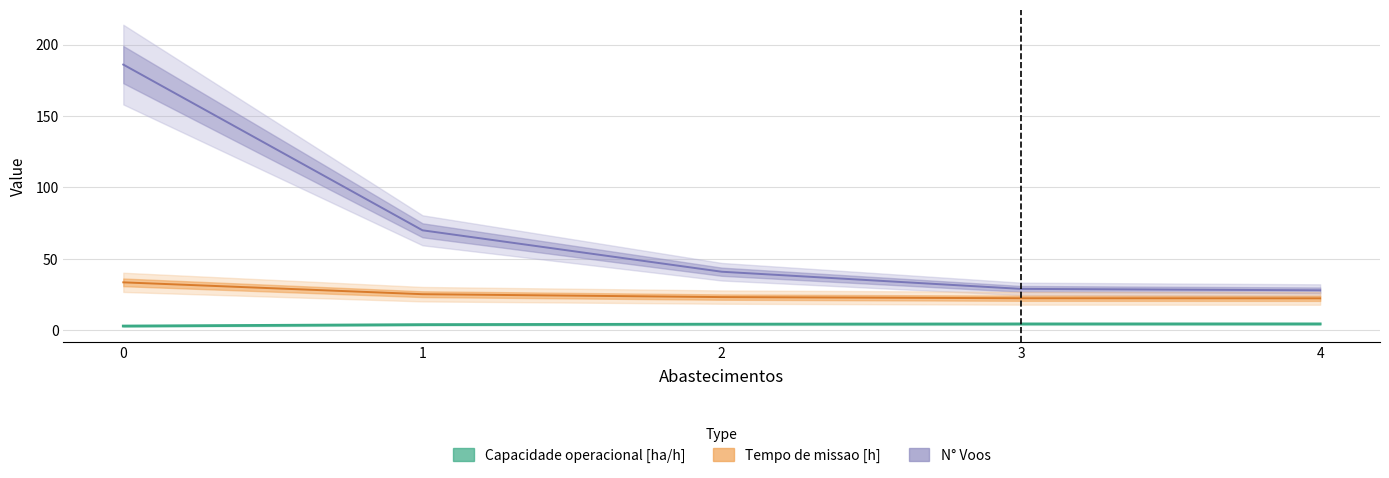

The Tempo util [h] series shows 29.0 at 3. True or false?

True